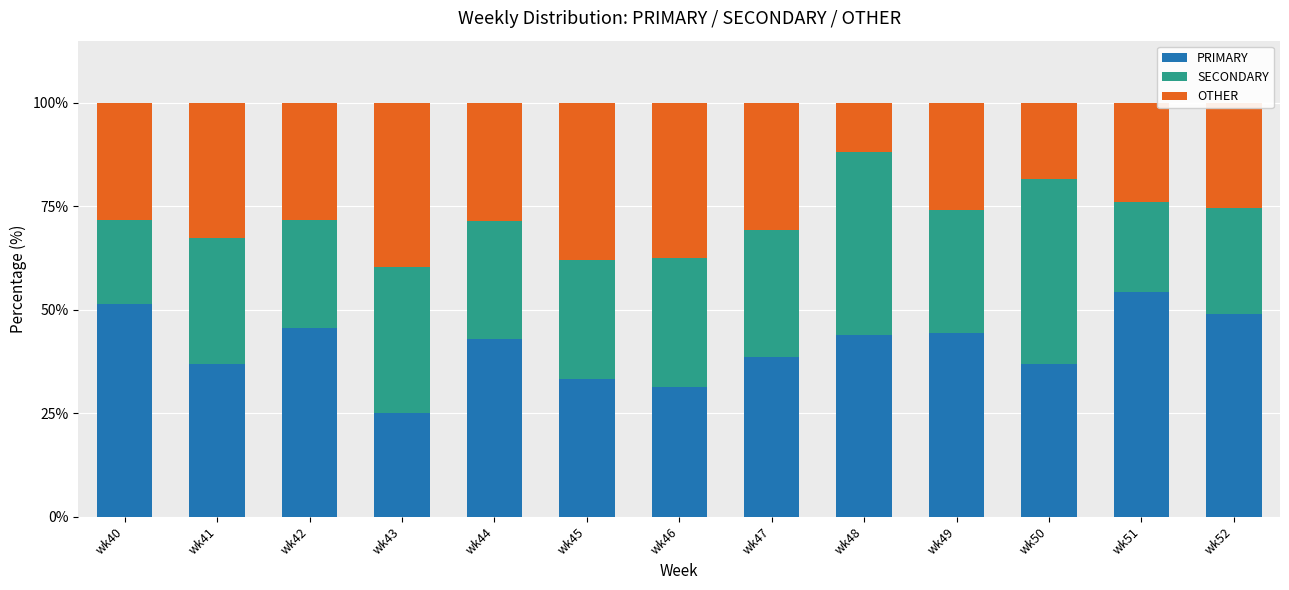

How many categories are shown in the chart?

13